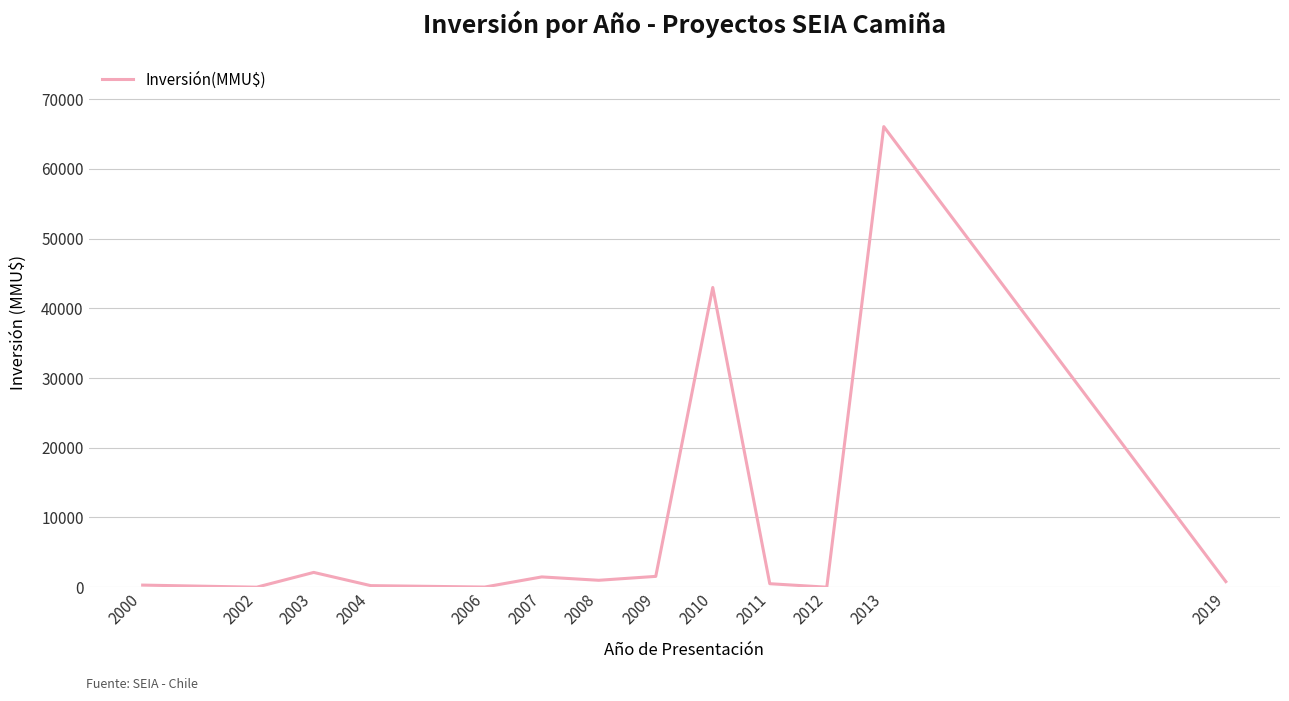

True or false: the data has more than 1 interior local peaks.

True